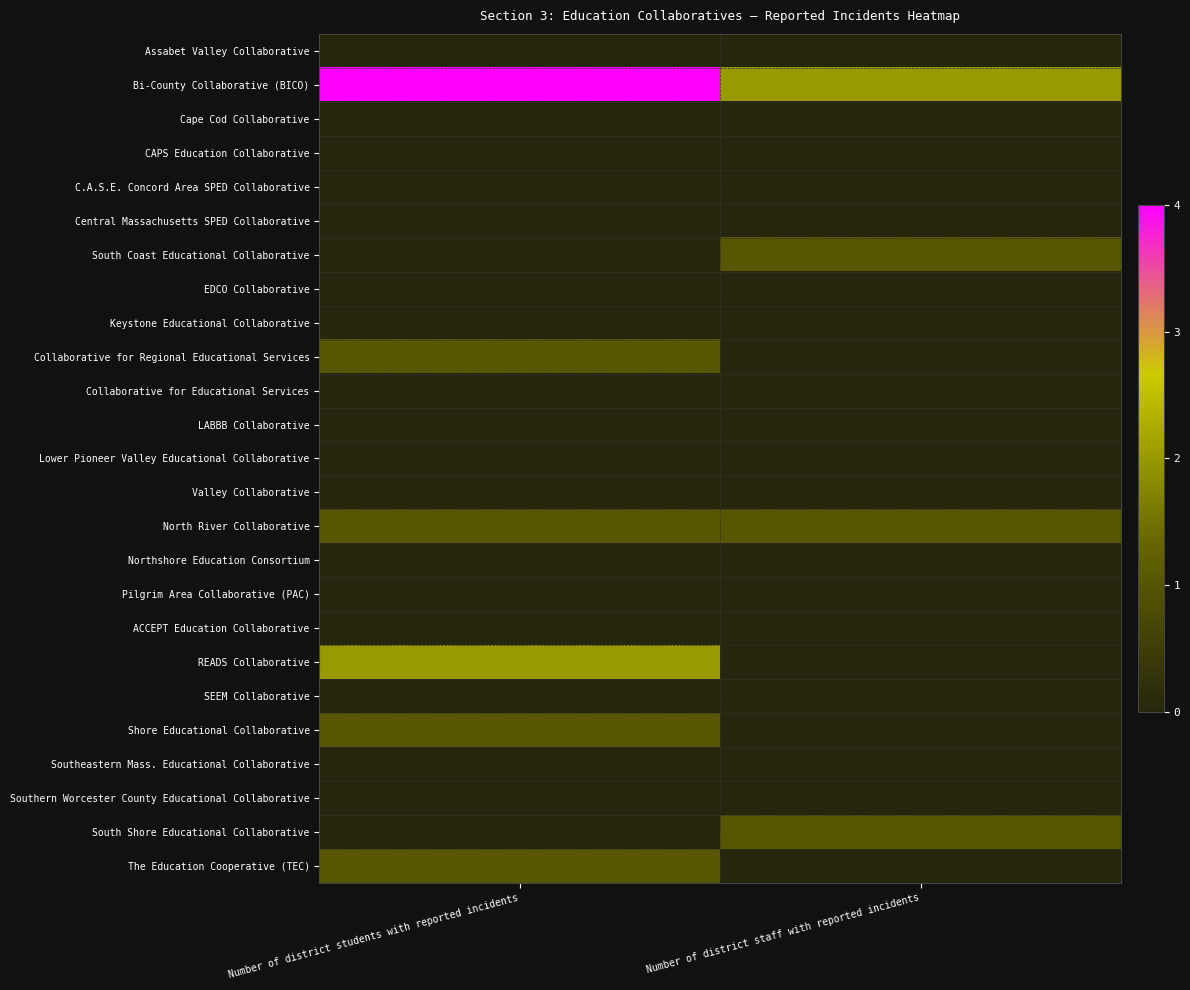

Which has a higher value, Number of district staff with reported incidents or Number of district students with reported incidents?

Number of district staff with reported incidents